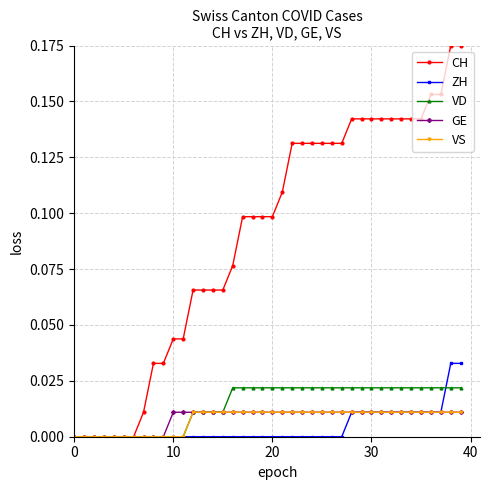

Which series has the largest range (max minus min)?

CH